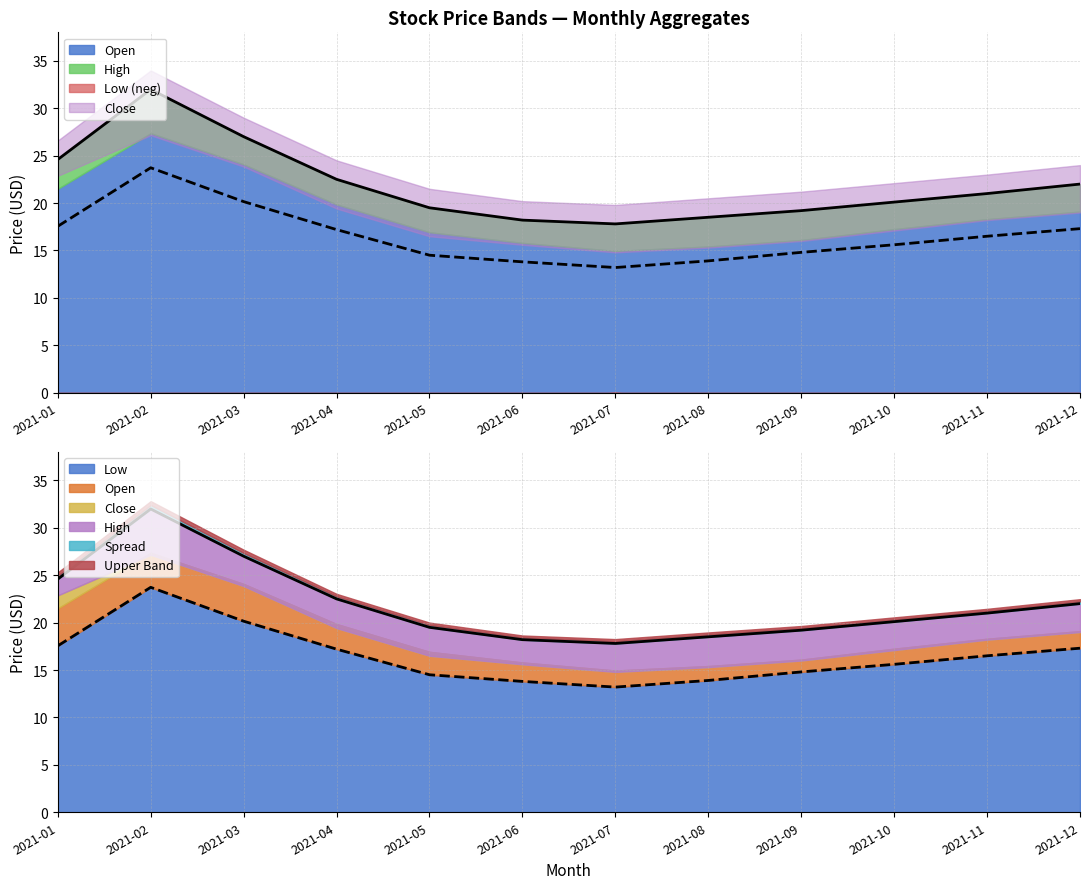

What is the difference between the maximum and minimum values in the Low series?

10.5